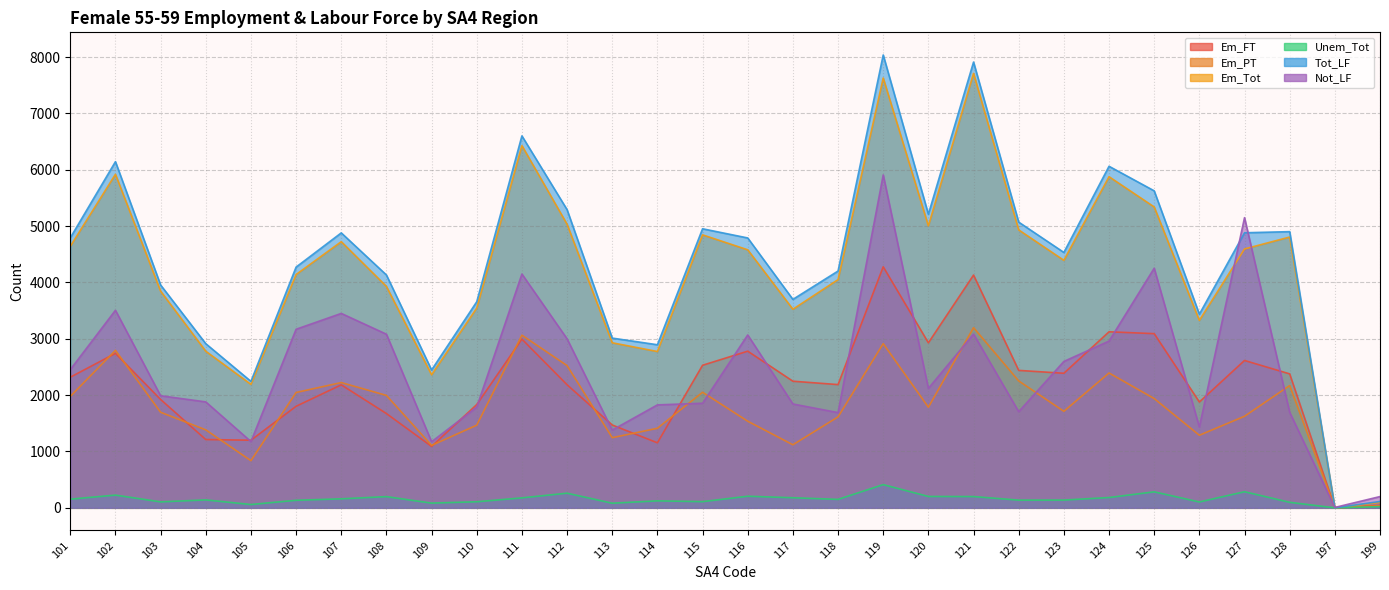

What is the difference between the Em_PT values at 124 and 105?

1556